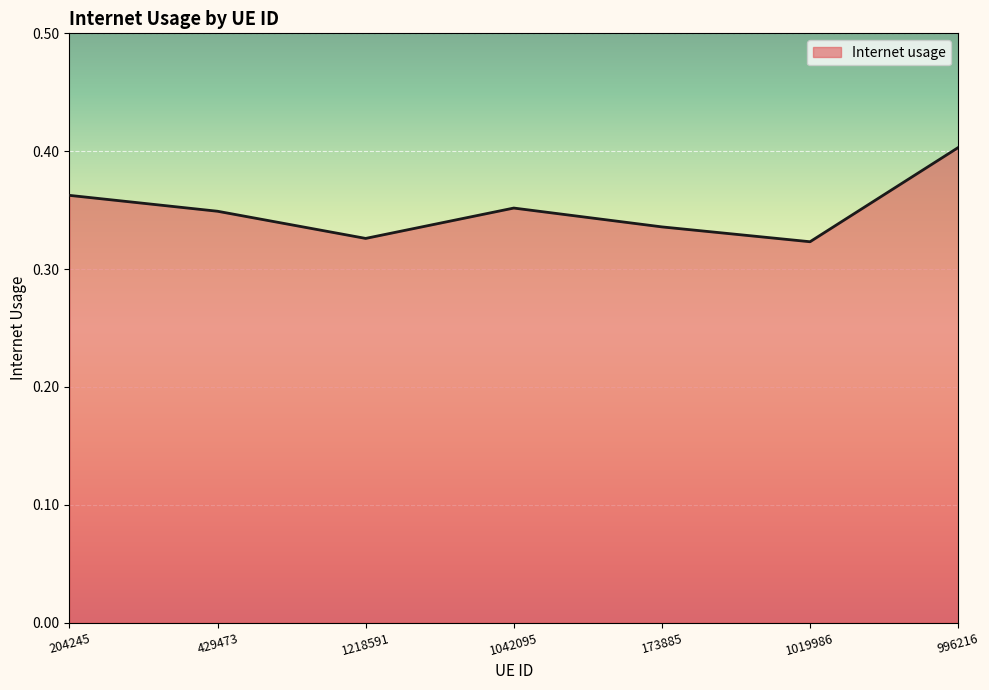

What position from the left is 204245?

1